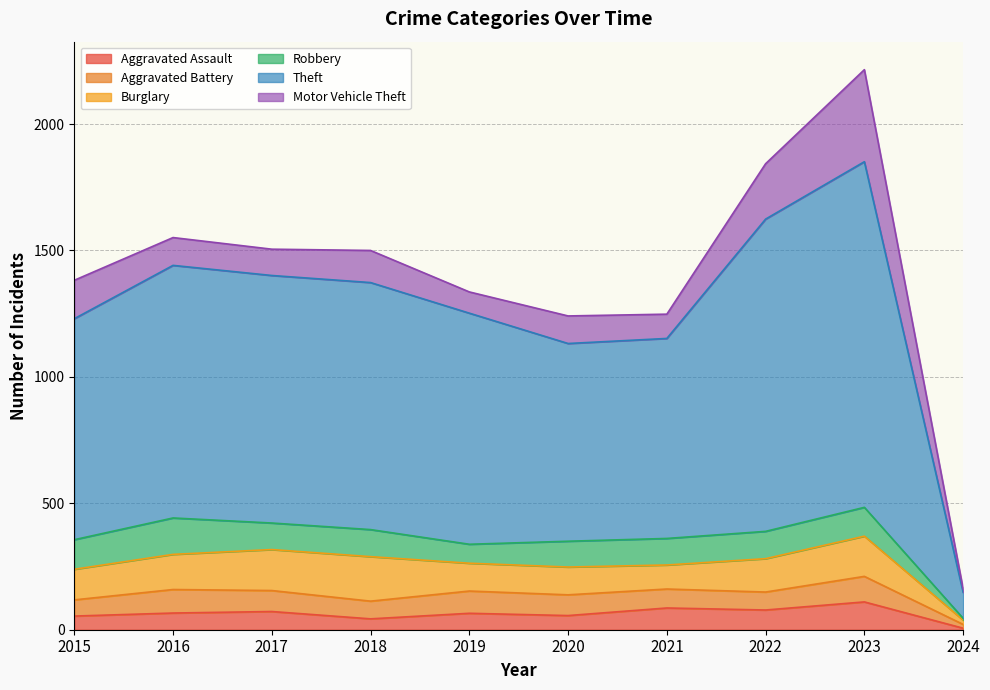

Which series changed the most between 2016 and 2018?

Burglary